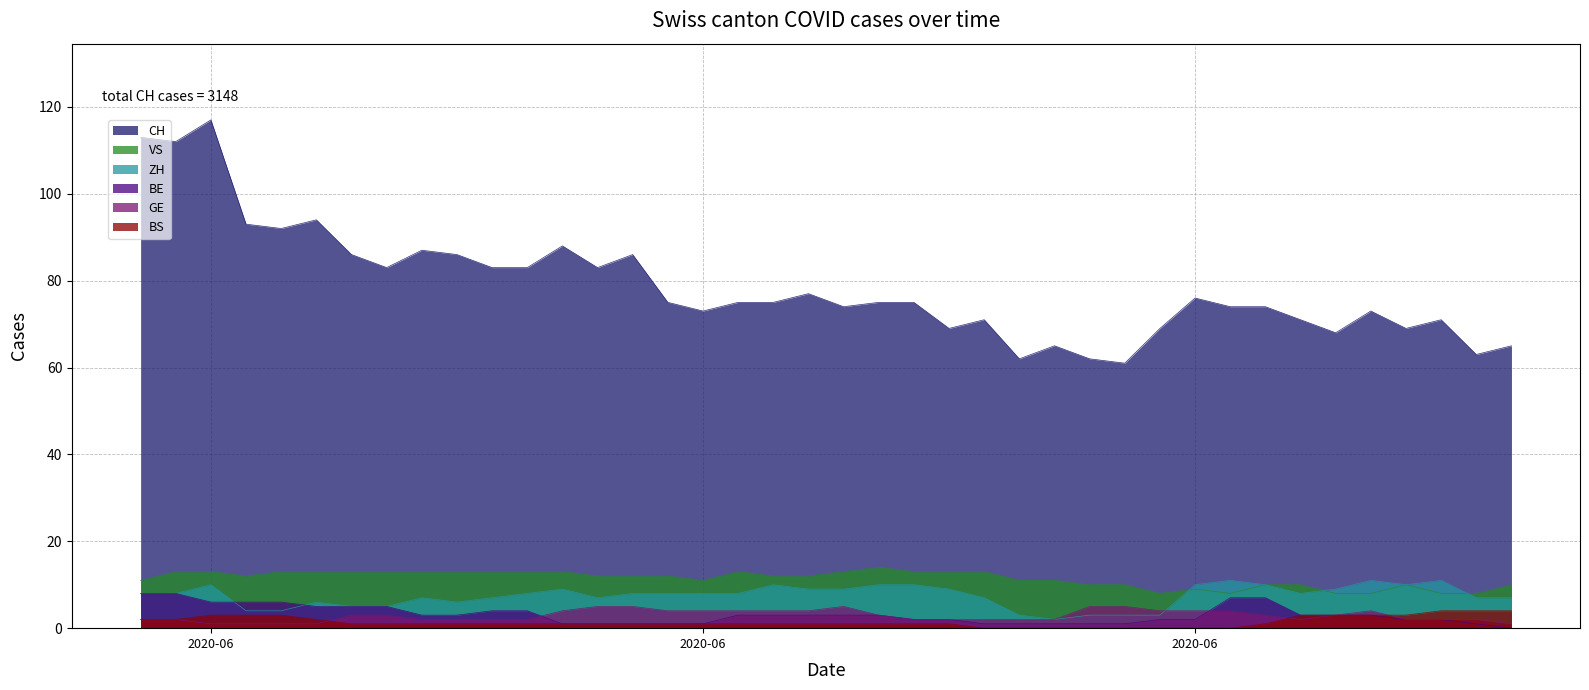

How many lines are shown in the chart?

6